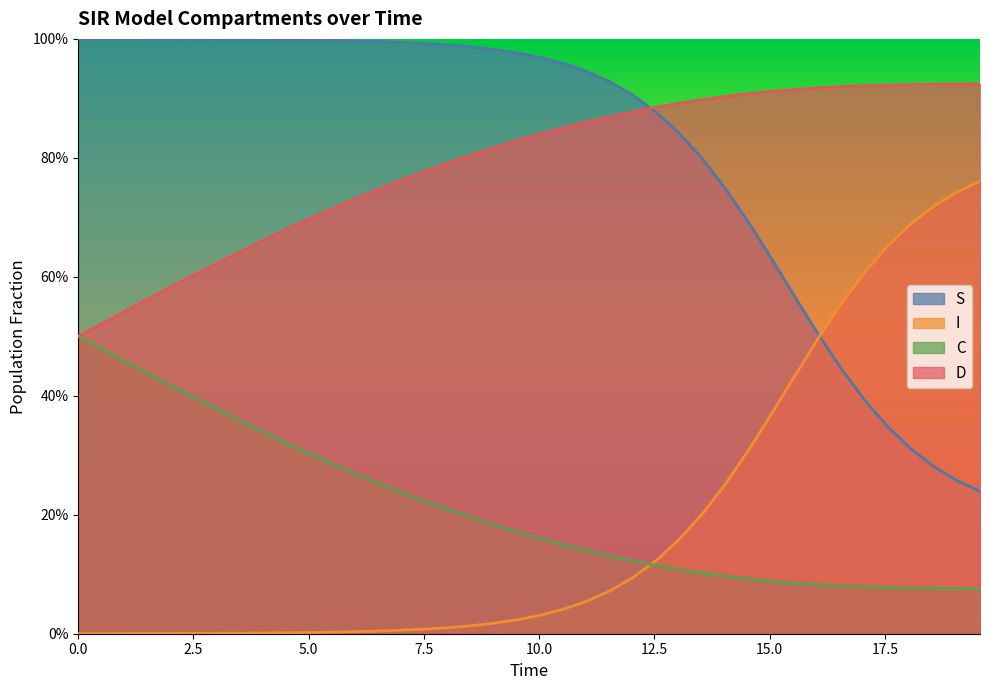

How many lines are shown in the chart?

4